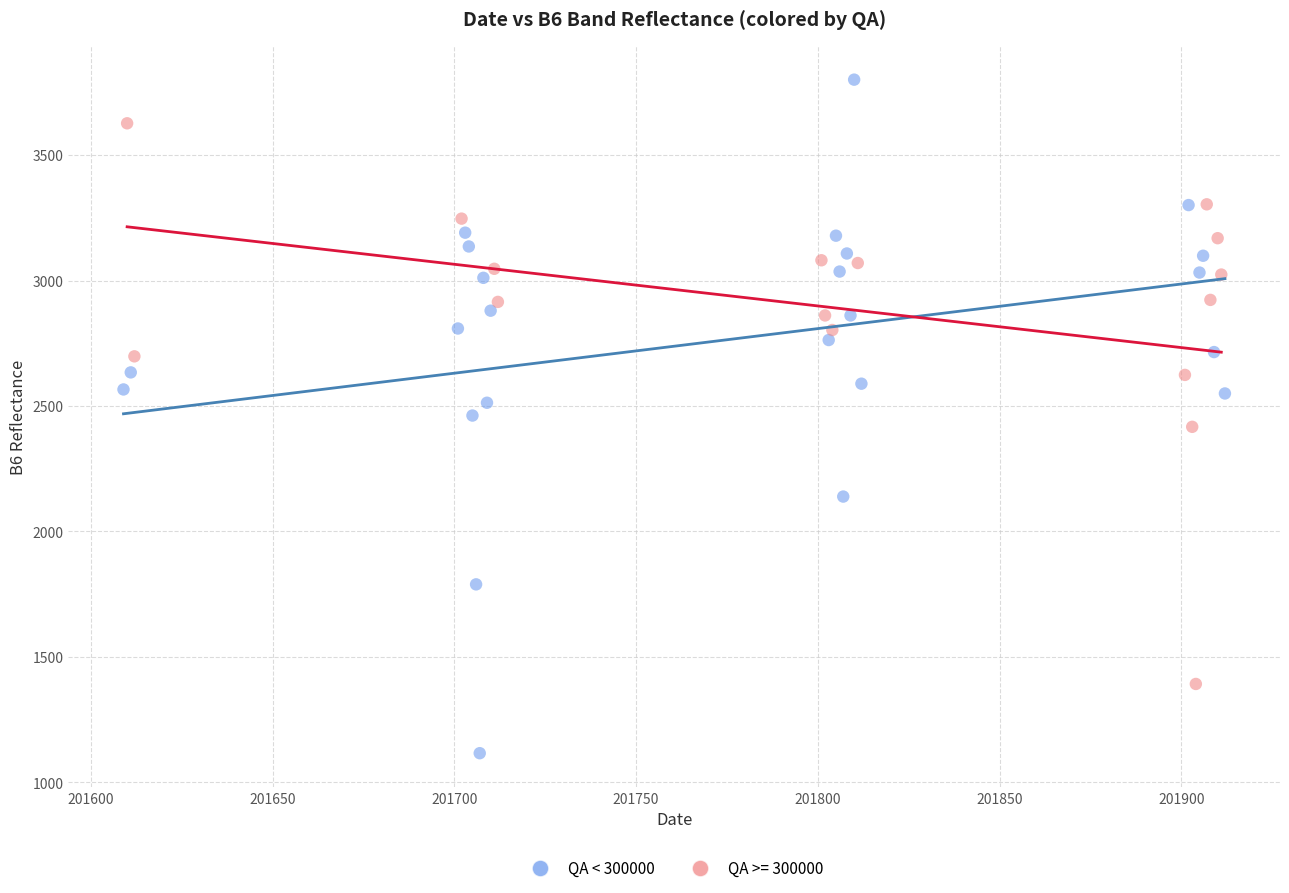

Which series has the largest Y range (max minus min)?

QA < 300000